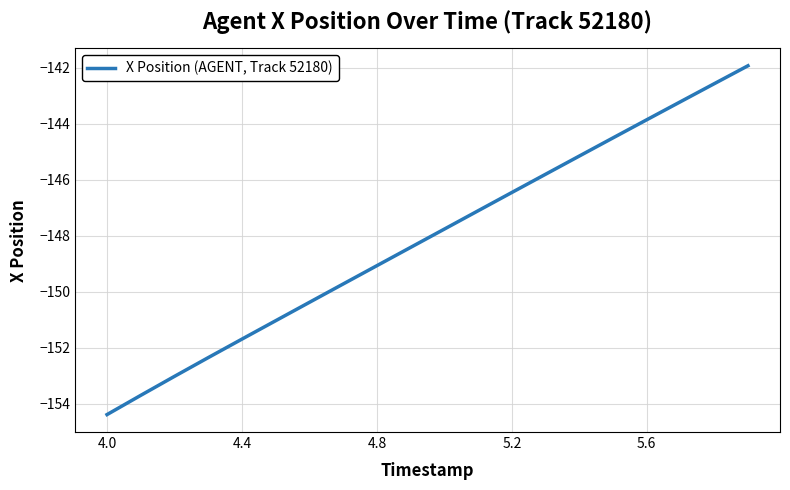

What is the maximum value shown in the chart?

-141.9